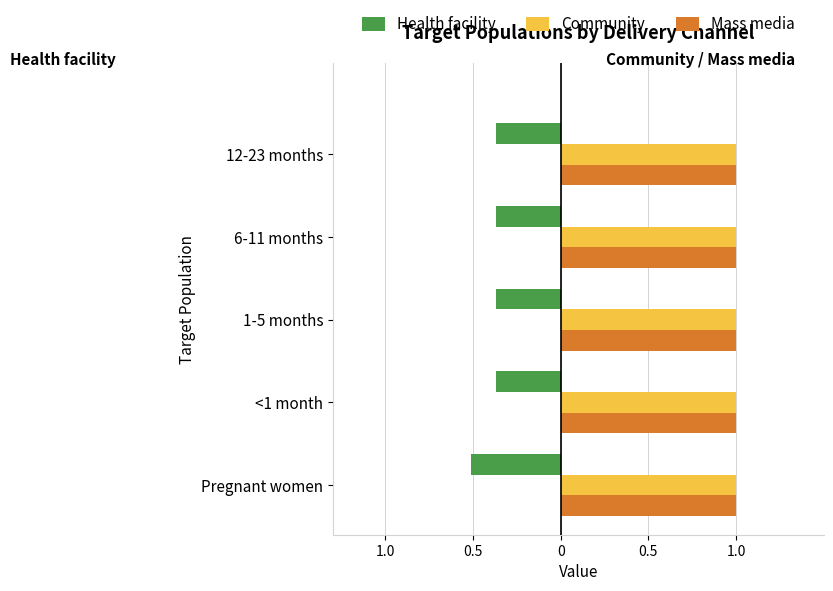

What are all the series names shown in the legend?

Health facility, Community, Mass media